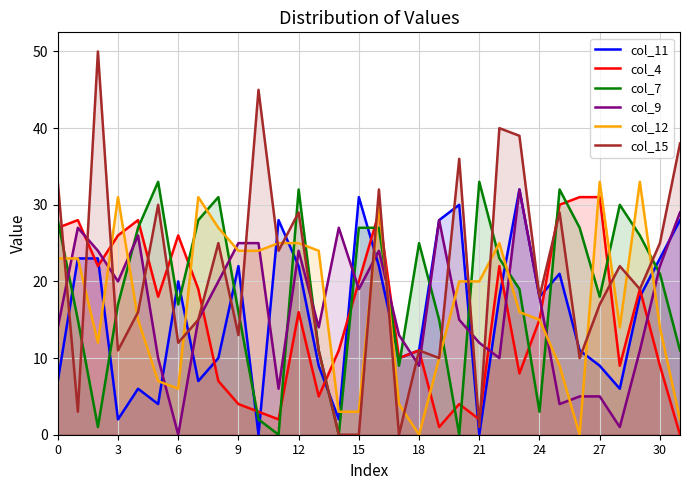

Which series ends up on top after the final intersection of col_11 and col_4?

col_11